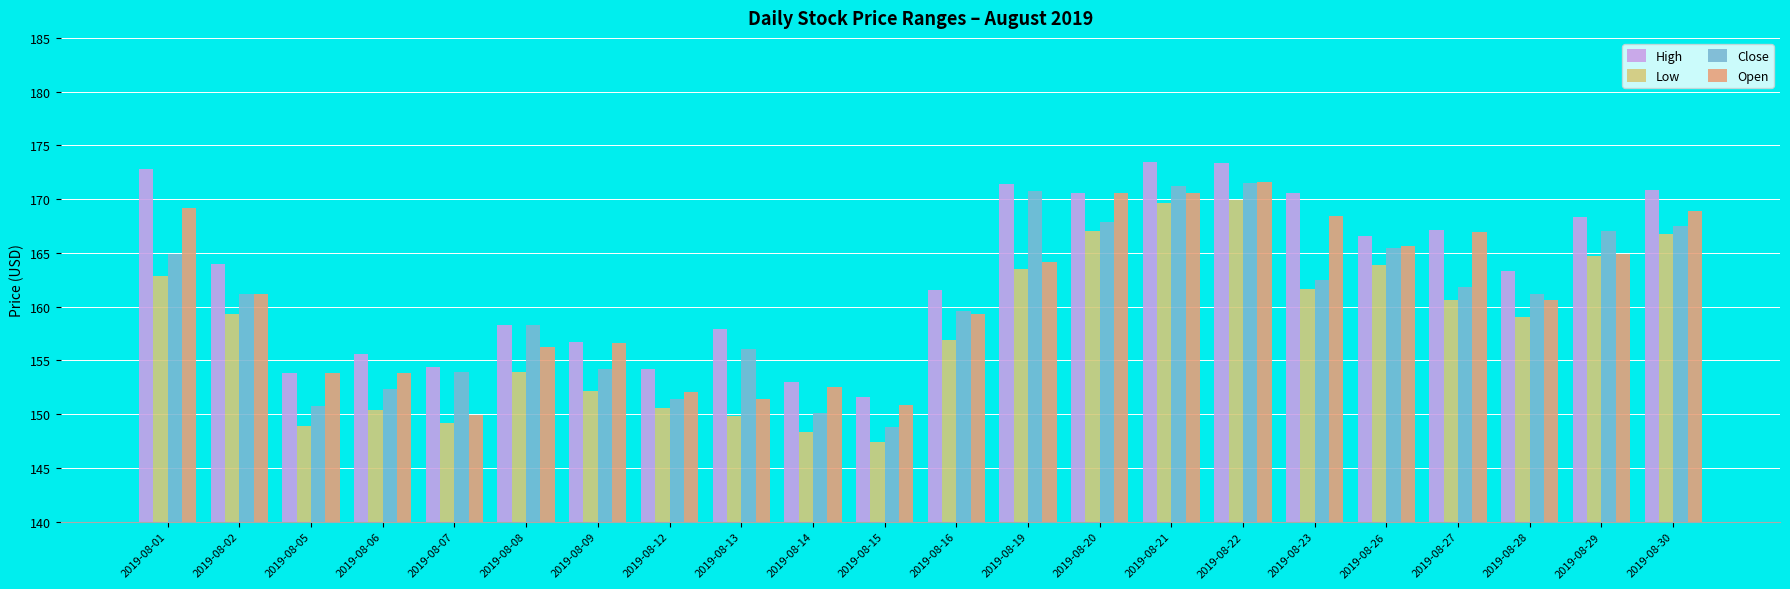

At which label does High reach its minimum?

2019-08-15